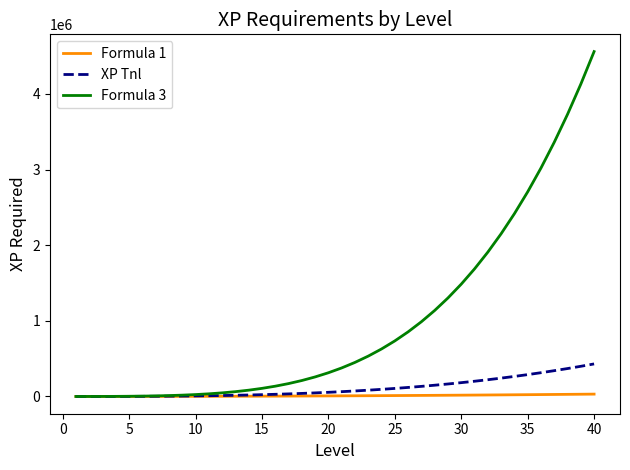

Rank the series by their maximum value, from lowest to highest.

Formula 1, XP Tnl, Formula 3